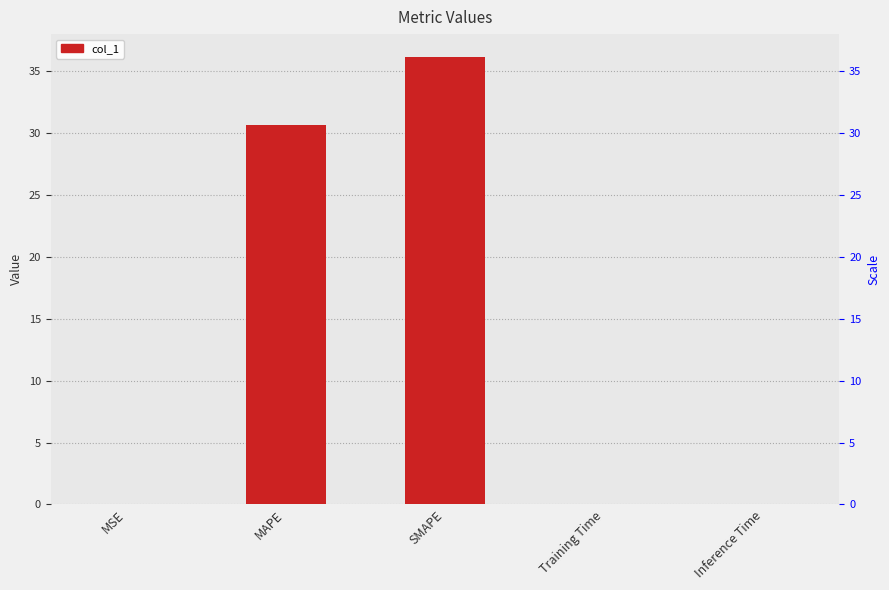

Where is the data nearest to the value 18?

MAPE